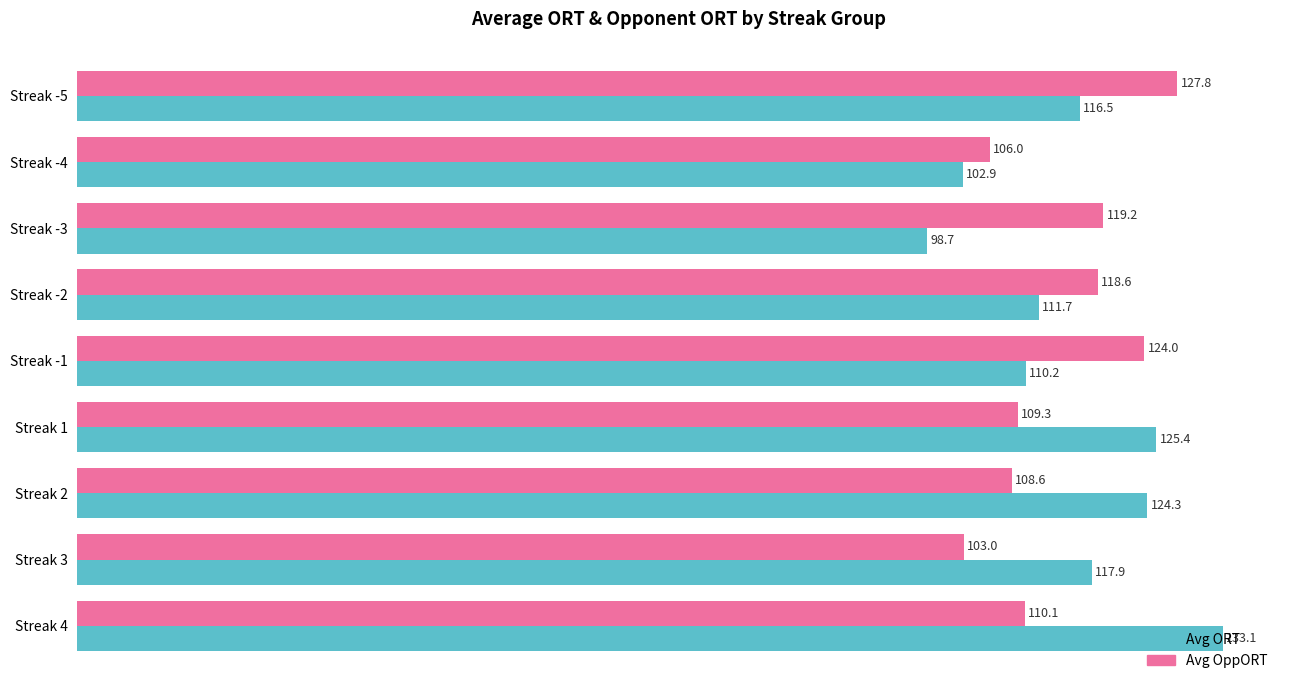

The Avg ORT series shows 117.9 at Streak 3. True or false?

True